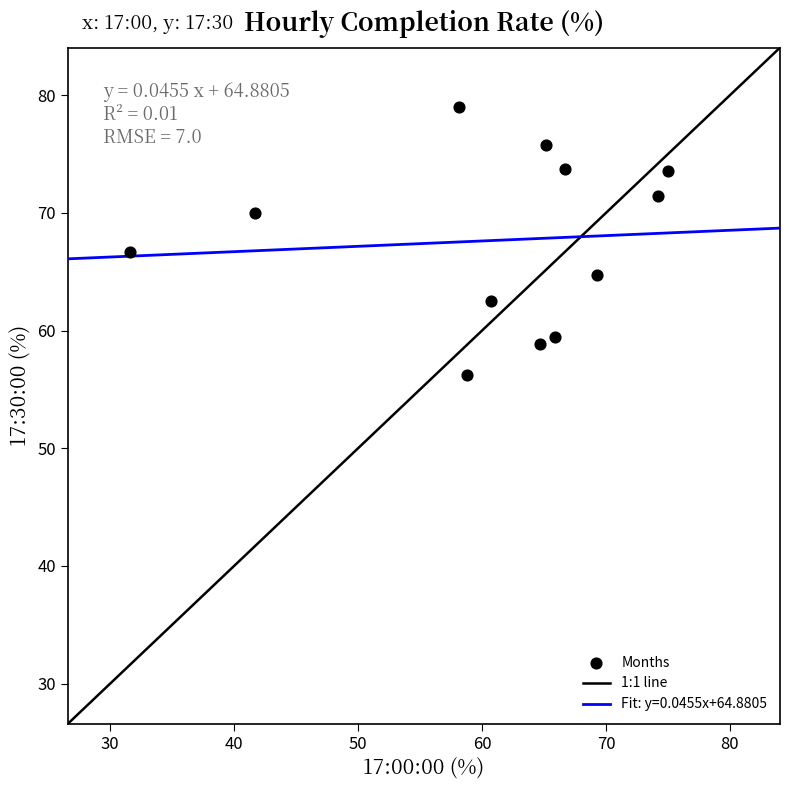

What is the range of Y values (max minus min)?

22.8